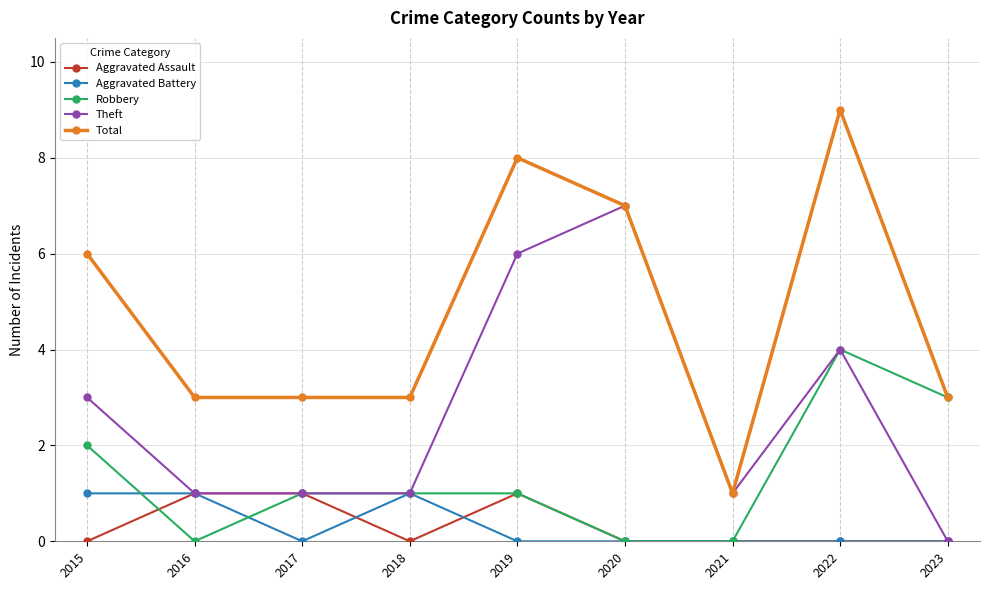

What is the value of the Total point at the 4th from the left?

3